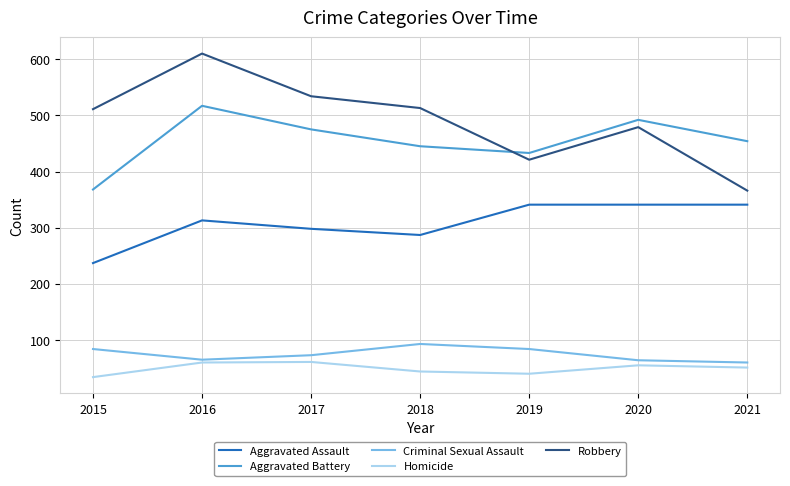

Rank the series at 2020 from lowest to highest value.

Homicide, Criminal Sexual Assault, Aggravated Assault, Robbery, Aggravated Battery